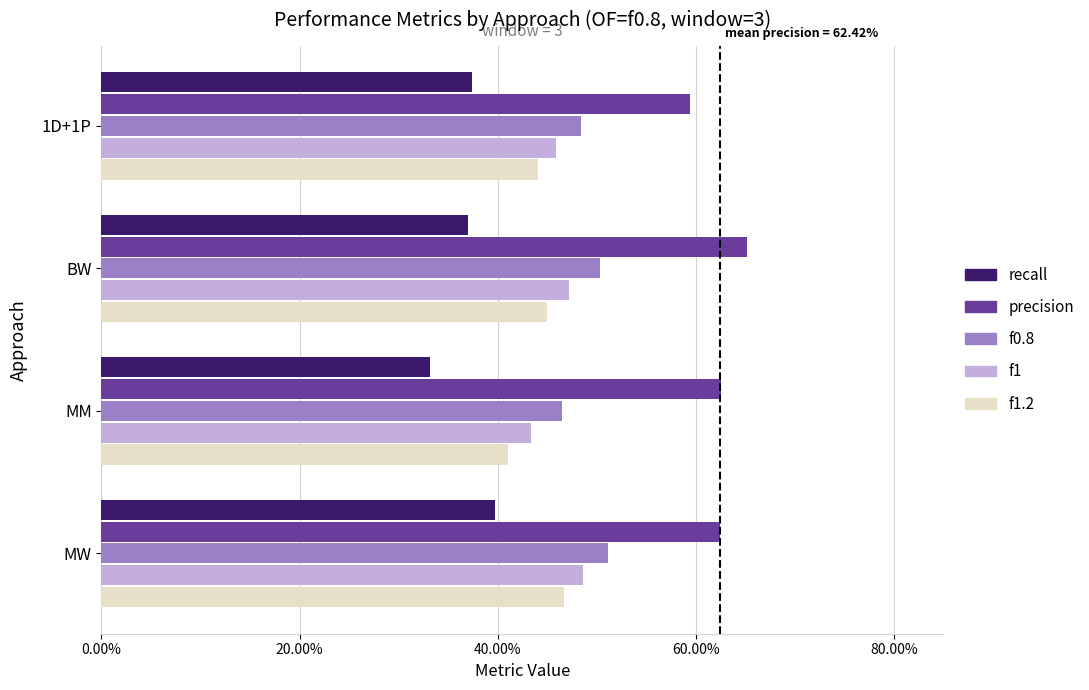

Which series has the widest spread of values?

recall